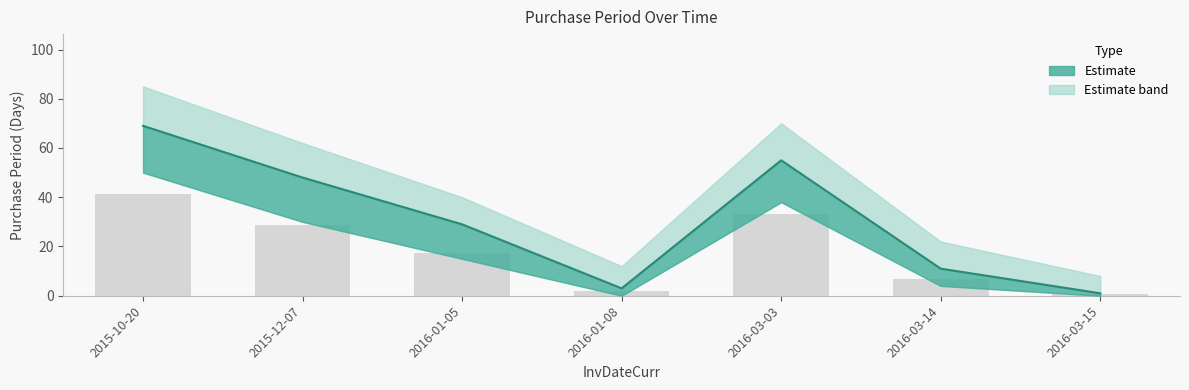

What is the difference between the maximum and second lowest values?

66